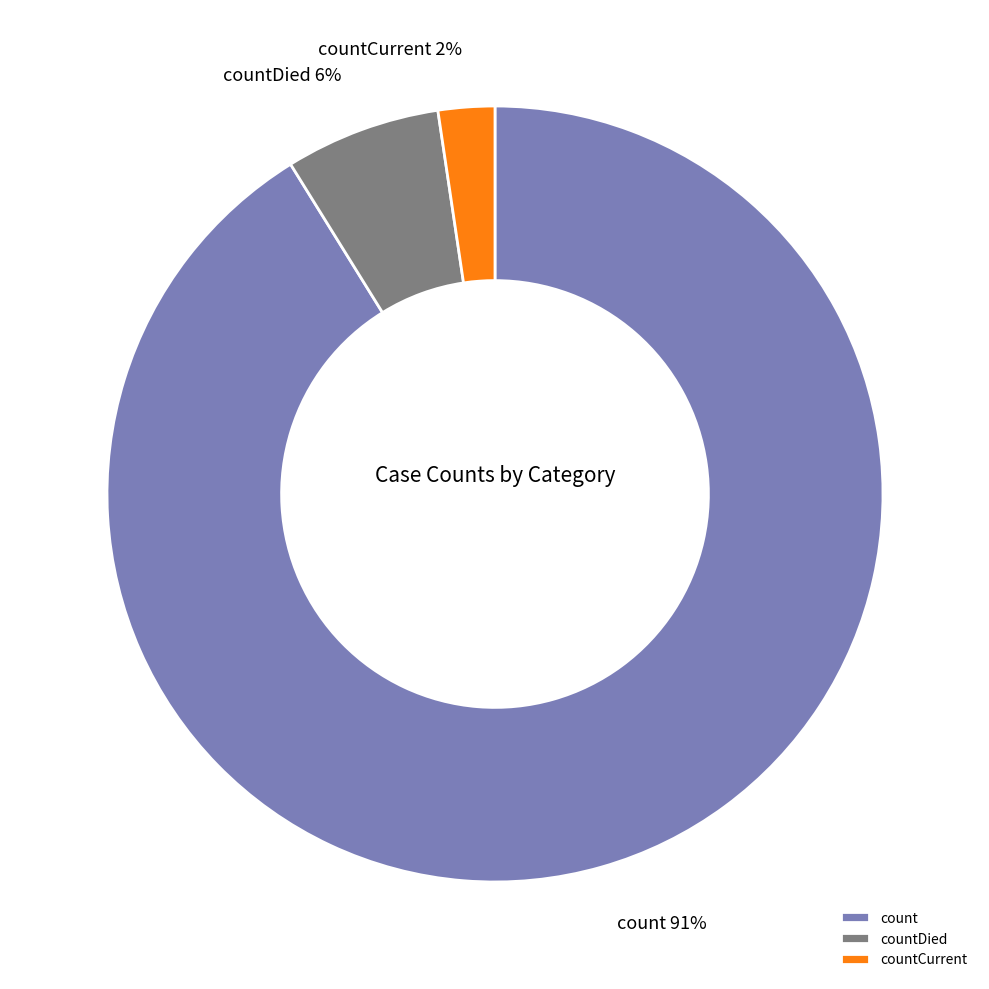

Is it true that countDied is 6% of the pie?

True